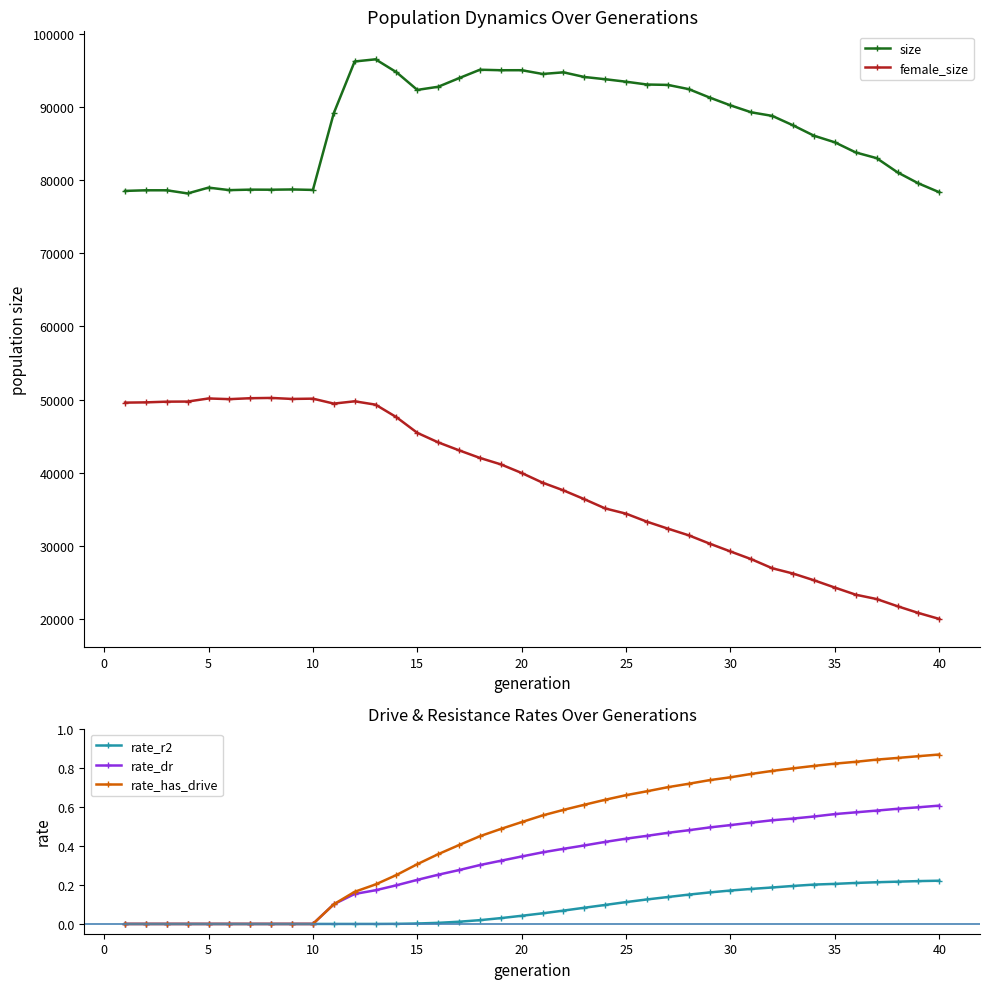

True or false: rate_r2 and rate_dr cross at least once.

False